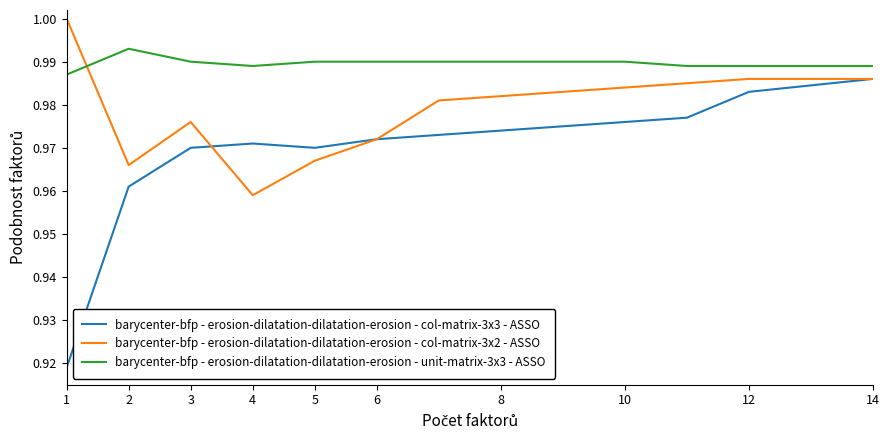

Which series ends up on top after the final intersection of barycenter-bfp - erosion-dilatation-dilatation-erosion - unit-matrix-3x3 - ASSO and barycenter-bfp - erosion-dilatation-dilatation-erosion - col-matrix-3x2 - ASSO?

barycenter-bfp - erosion-dilatation-dilatation-erosion - unit-matrix-3x3 - ASSO